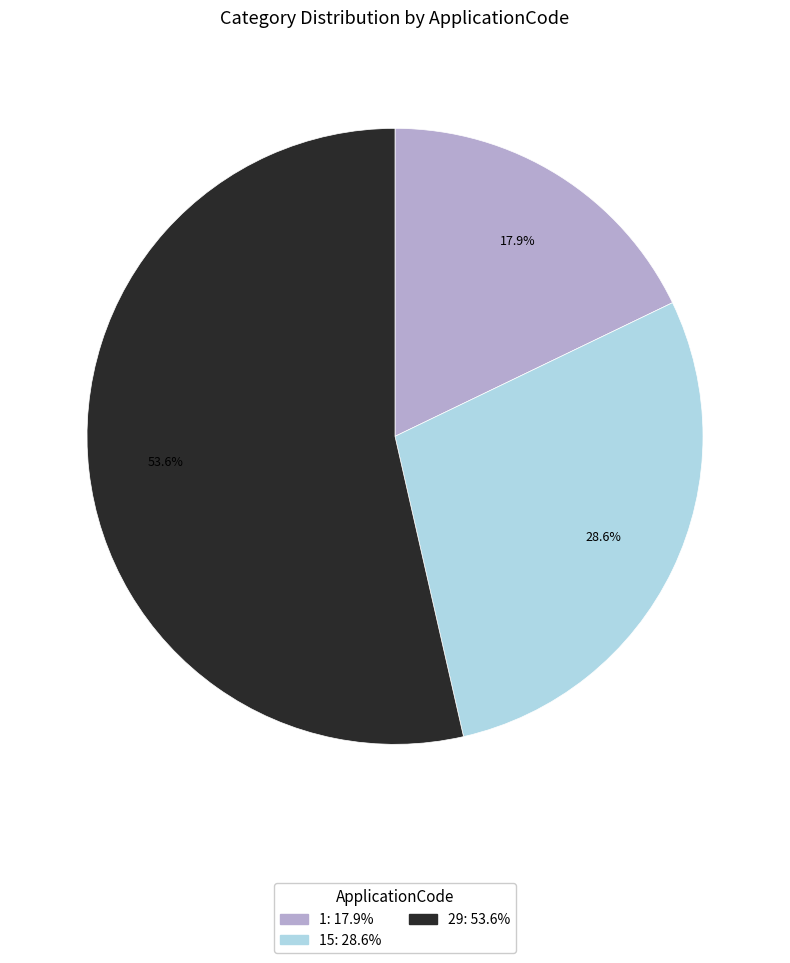

How many slices are in this pie chart?

3